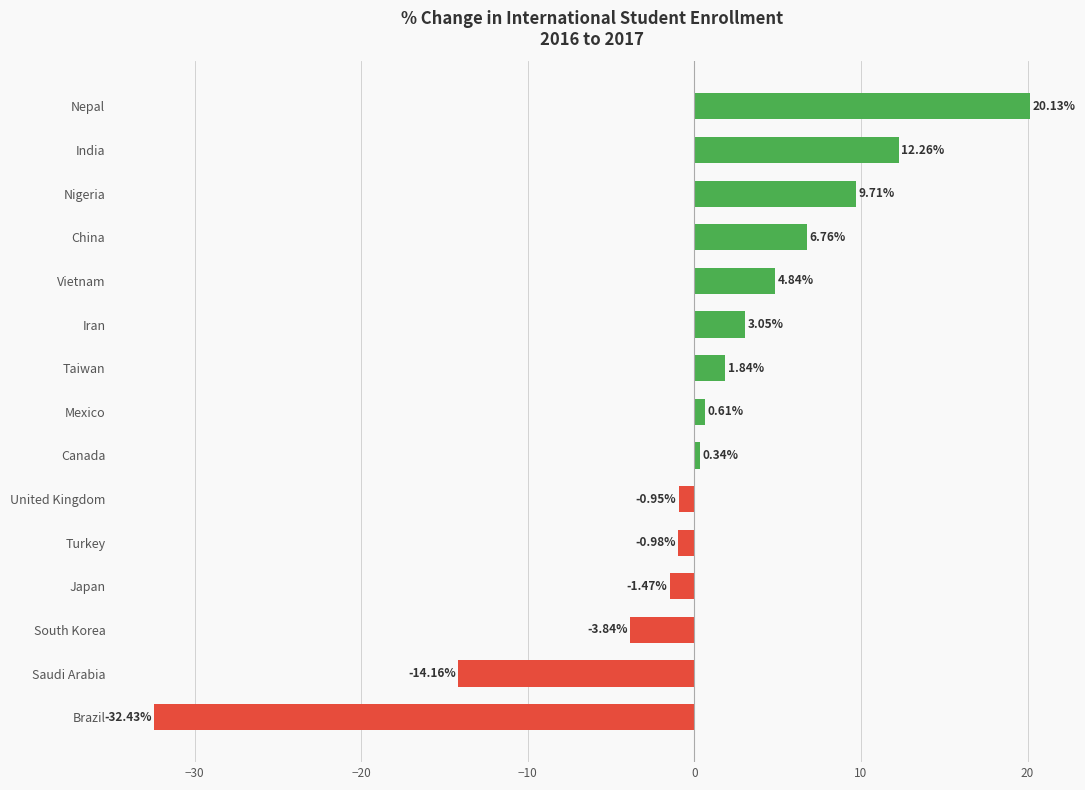

What is the difference between the maximum and second lowest values?

34.3